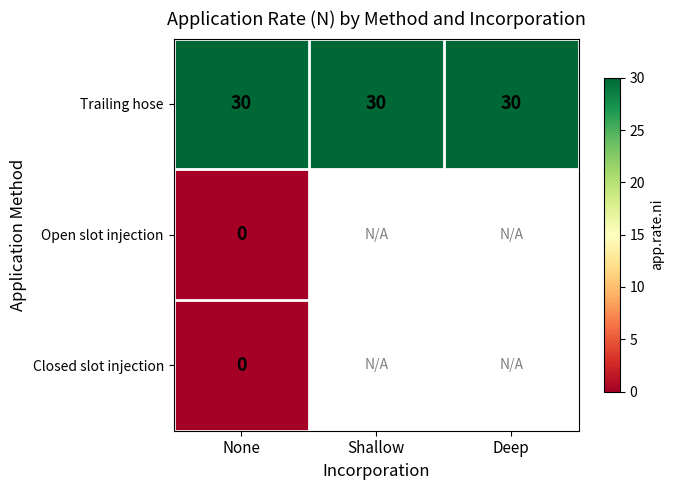

What is the total value across all series at None?

30